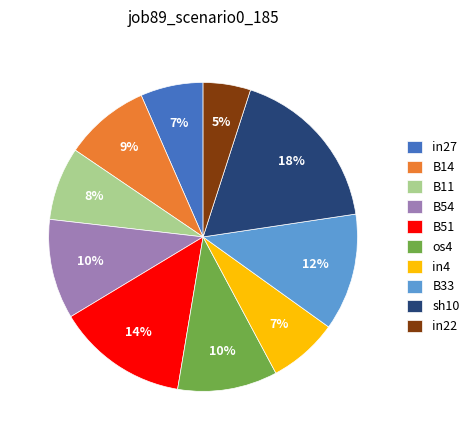

Is the sum of in4 and B33 greater than half?

No